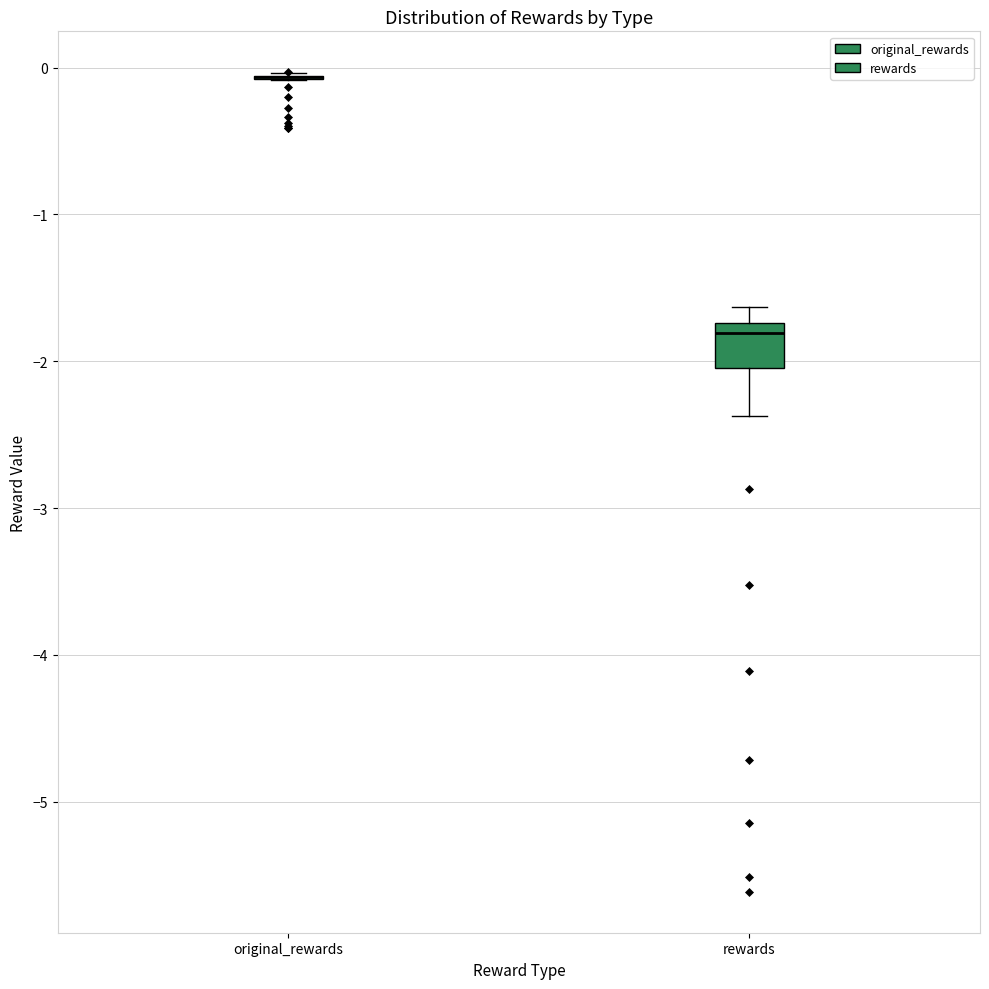

Reading left to right, read every box against the y-axis: the position of its median line, the range the box covers, and the ends of its whiskers. The values are not printed on the chart, so give them approximately, as read against the axis.

original_rewards: box collapsed to a line at -0.1, whiskers -0.1 to 0.0
rewards: median -1.8, box -2.0 to -1.7, whiskers -2.4 to -1.6